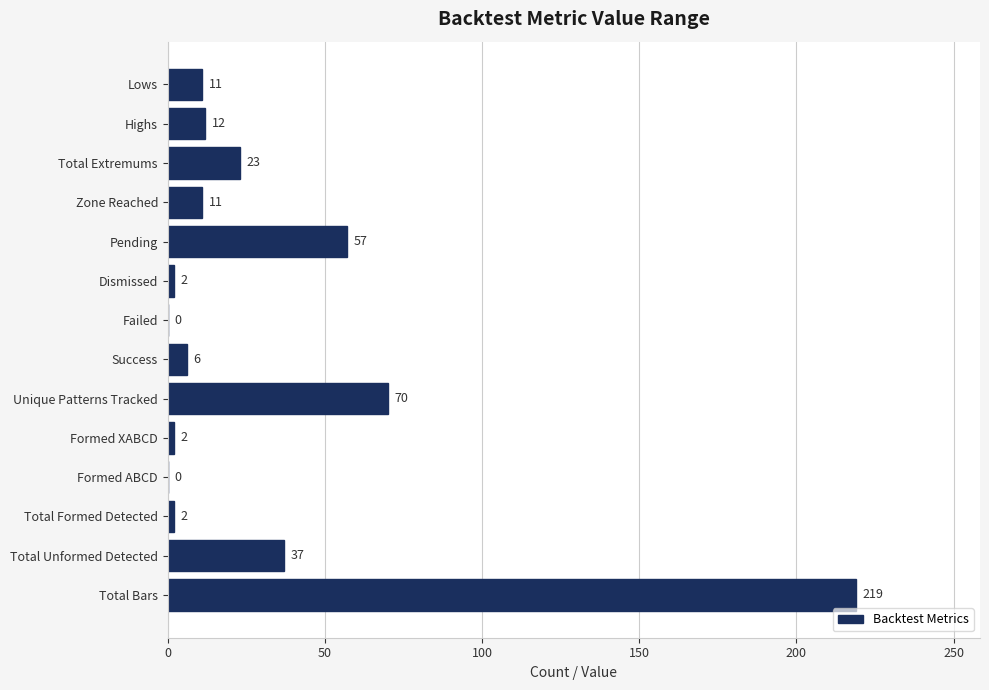

Reading top to bottom, extract all data points from this chart.

Lows=11	Highs=12	Total Extremums=23	Zone Reached=11	Pending=57	Dismissed=2	Failed=0	Success=6	Unique Patterns Tracked=70	Formed XABCD=2	Formed ABCD=0	Total Formed Detected=2	Total Unformed Detected=37	Total Bars=219